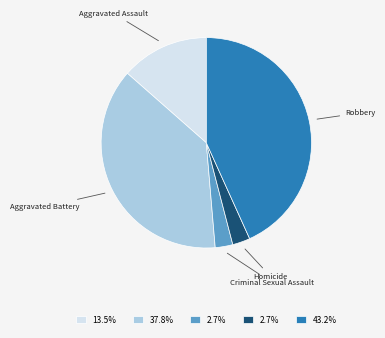

Is there any slice that represents more than half of the pie?

No